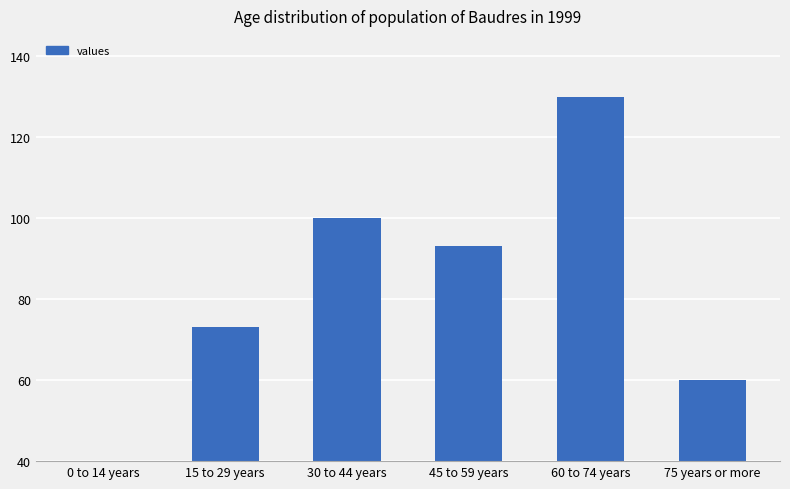

How many series are shown in this chart?

1